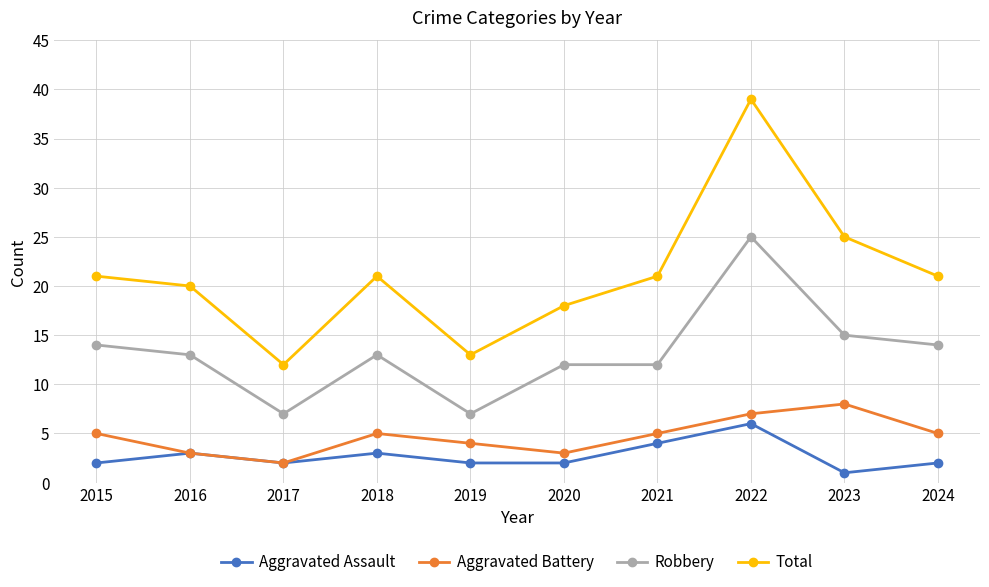

How many lines are shown in the chart?

4